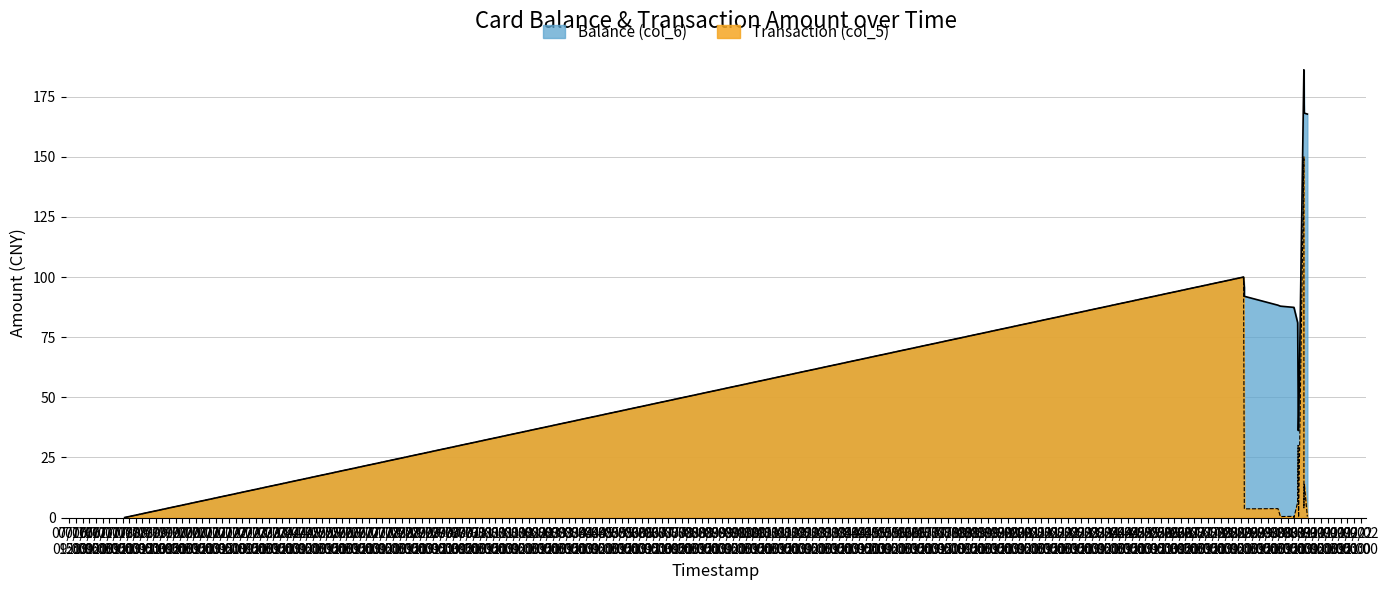

The Balance (col_6) series shows 100.0 at 2014/08/29 11:21:10. True or false?

True